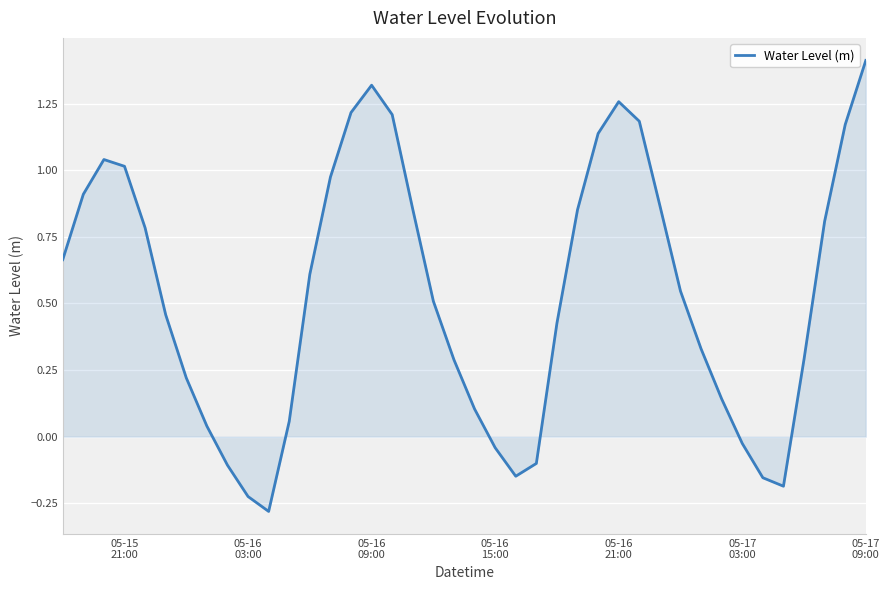

What is the difference between the maximum and minimum values?

1.7